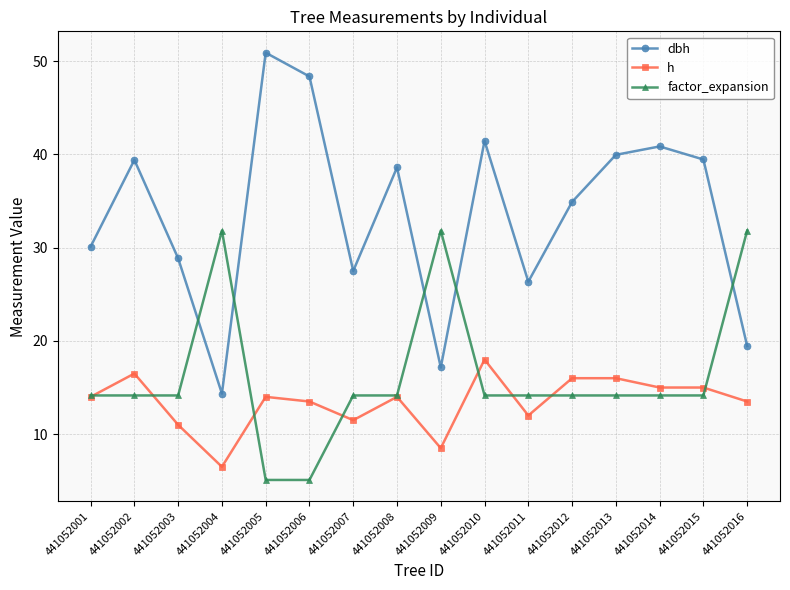

Which series has the largest range (max minus min)?

dbh